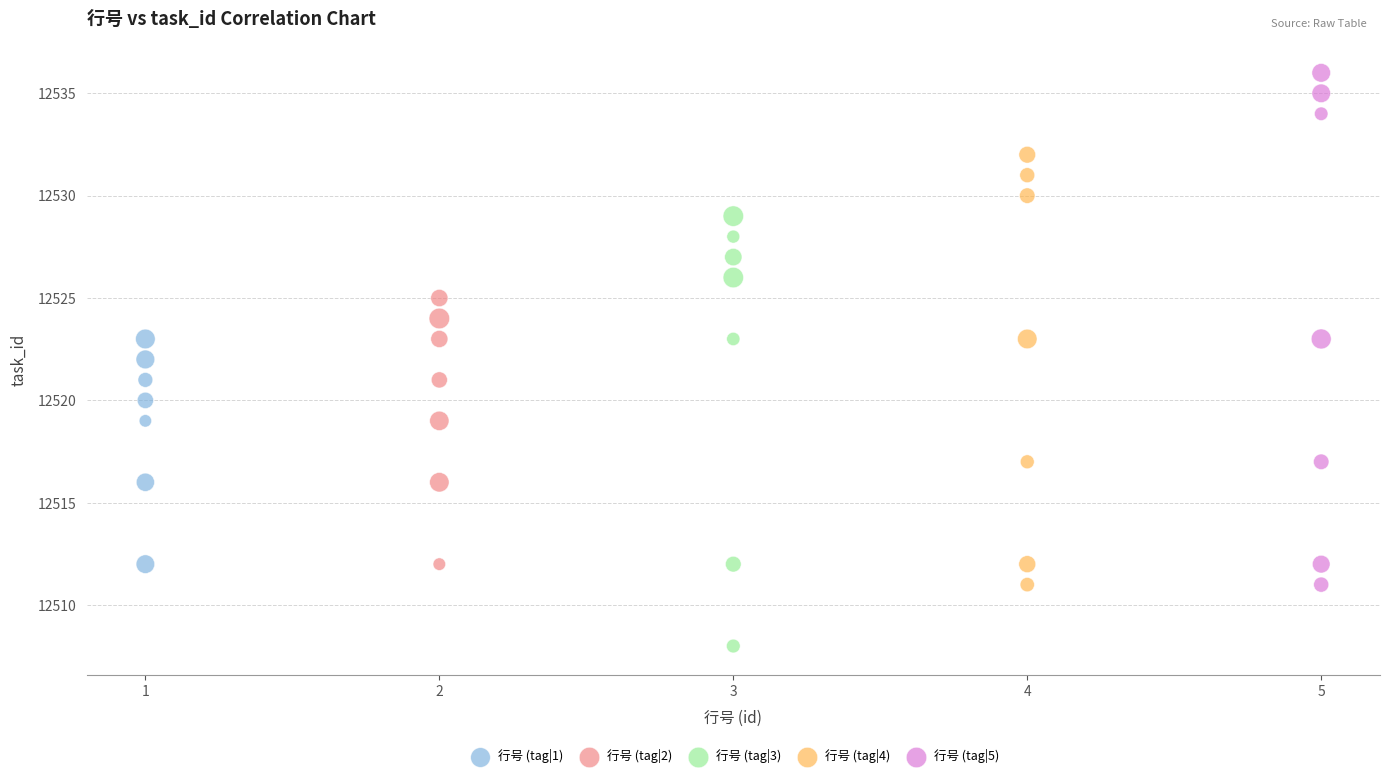

Which series contains the lowest Y value?

行号 (tag|3)